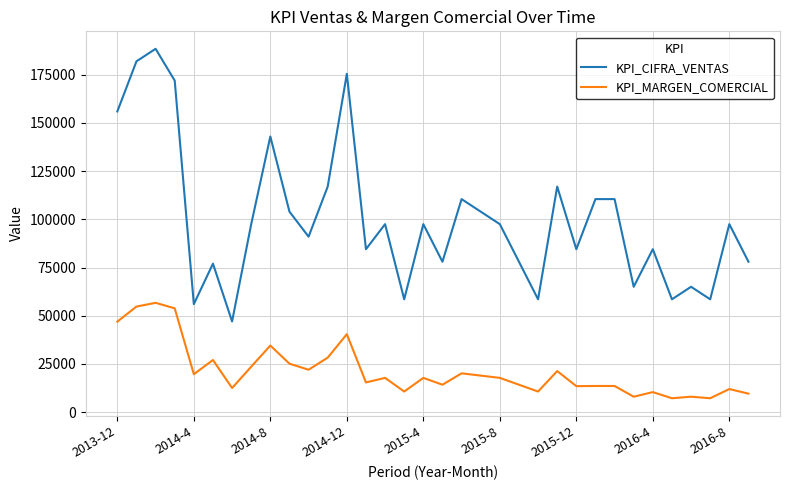

Which series has the largest total across all categories?

KPI_CIFRA_VENTAS